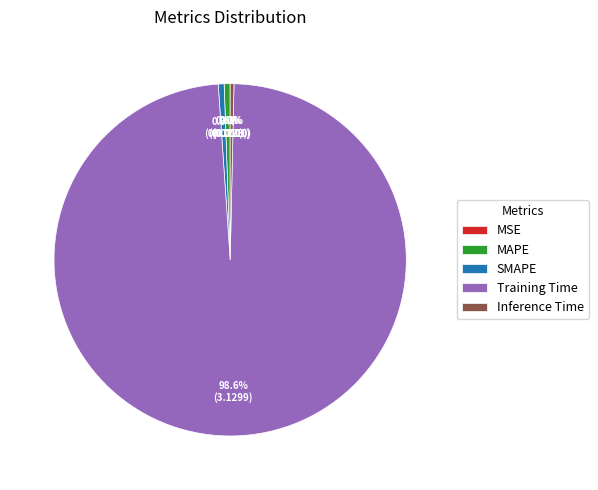

What percentage is the Training Time slice, to the nearest percent?

99%